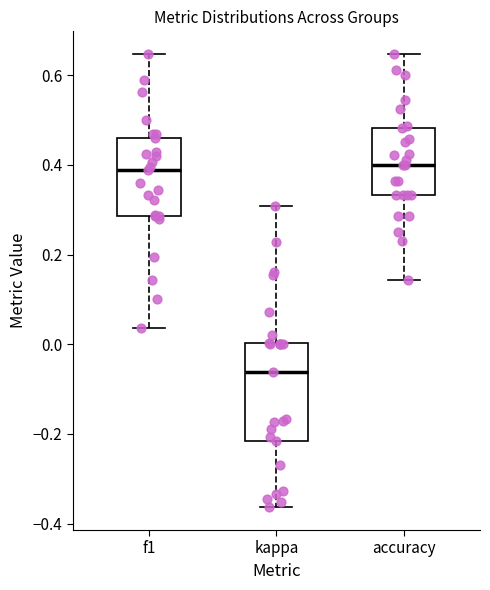

Which box is the tallest, from its lower edge to its upper edge?

kappa